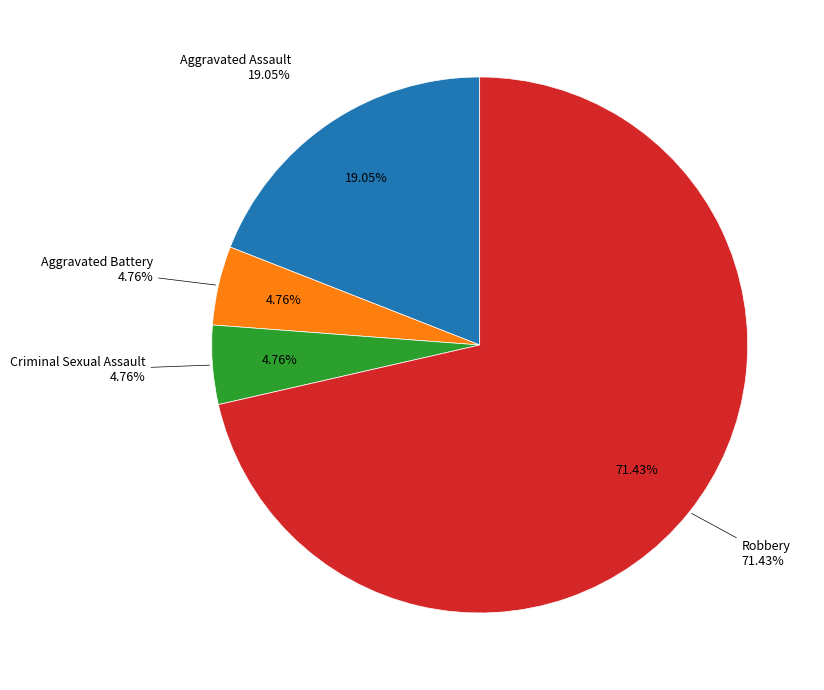

What is the change in value from Criminal Sexual Assault to Robbery?

+14